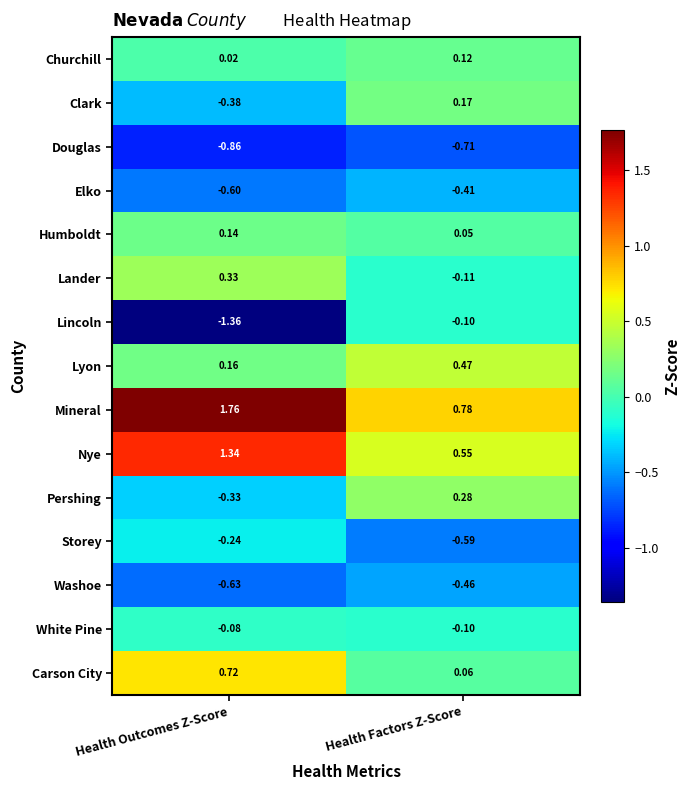

At which category does the chart reach its peak across all series?

Health Outcomes Z-Score